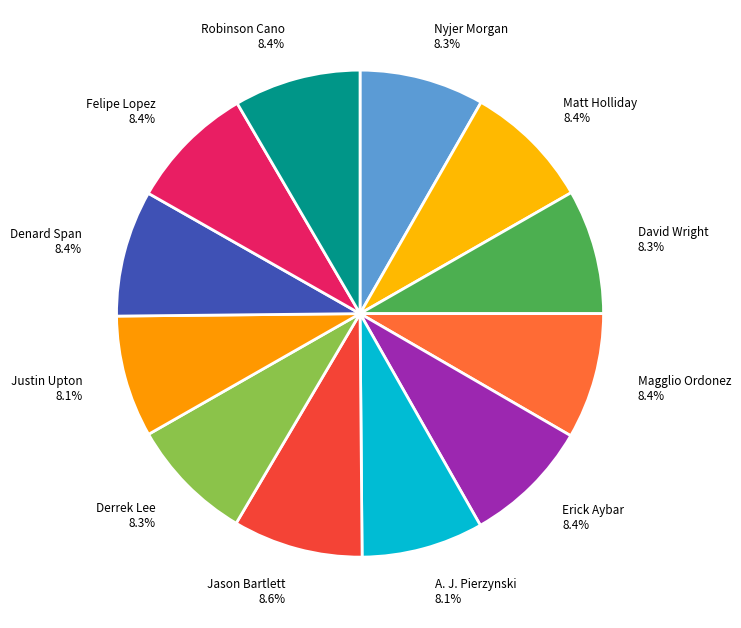

What portion of the pie excludes David Wright 8.3%?

91.7%